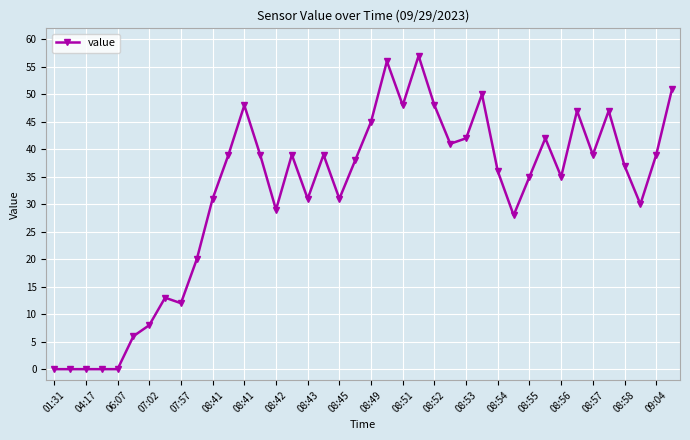

What is the maximum value shown in the chart?

57